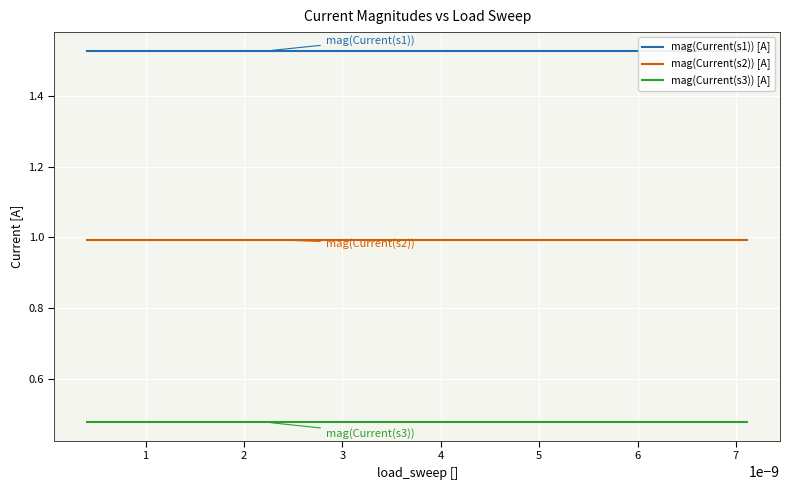

How many lines are shown in the chart?

3